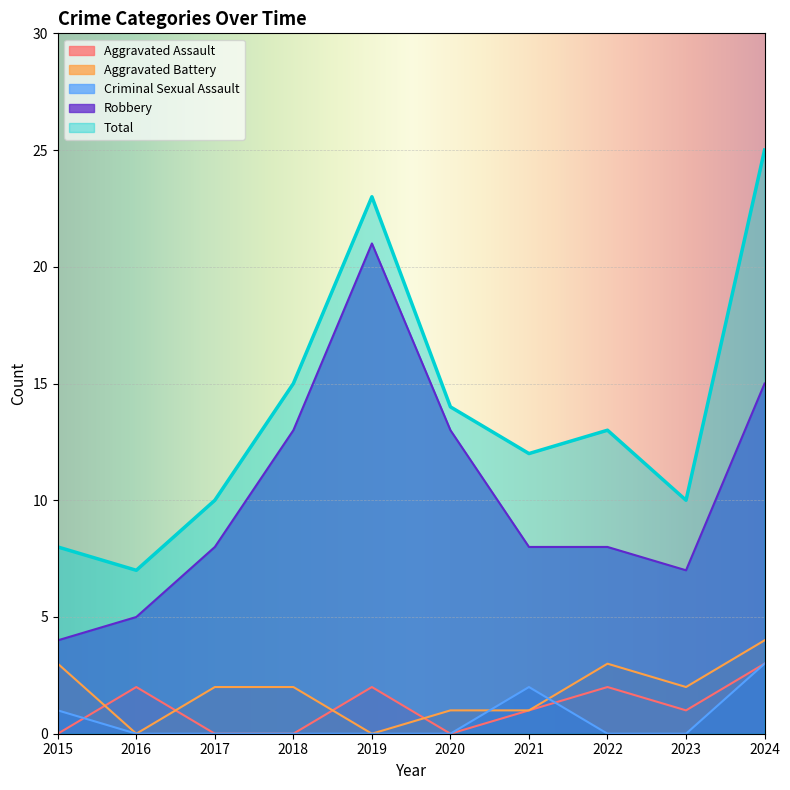

Reading left to right, what are all the values shown in this chart?

Aggravated Assault: 0	2	0	0	2	0	1	2	1	3
Aggravated Battery: 3	0	2	2	0	1	1	3	2	4
Criminal Sexual Assault: 1	0	0	0	0	0	2	0	0	3
Robbery: 4	5	8	13	21	13	8	8	7	15
Total: 8	7	10	15	23	14	12	13	10	25